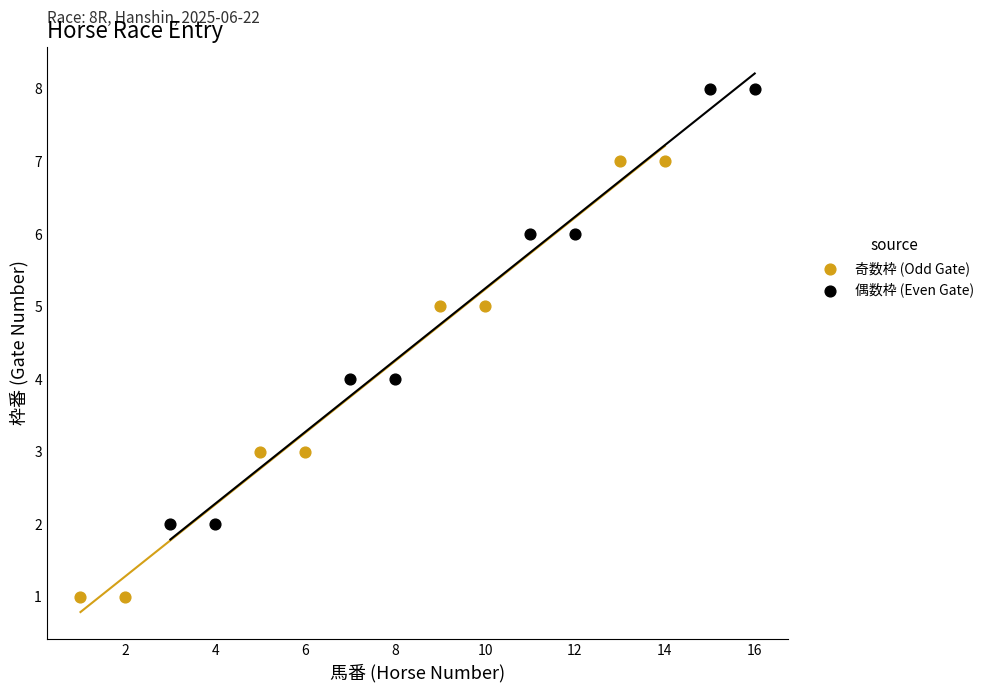

Which series reaches the minimum Y coordinate?

奇数枠 (Odd Gate)